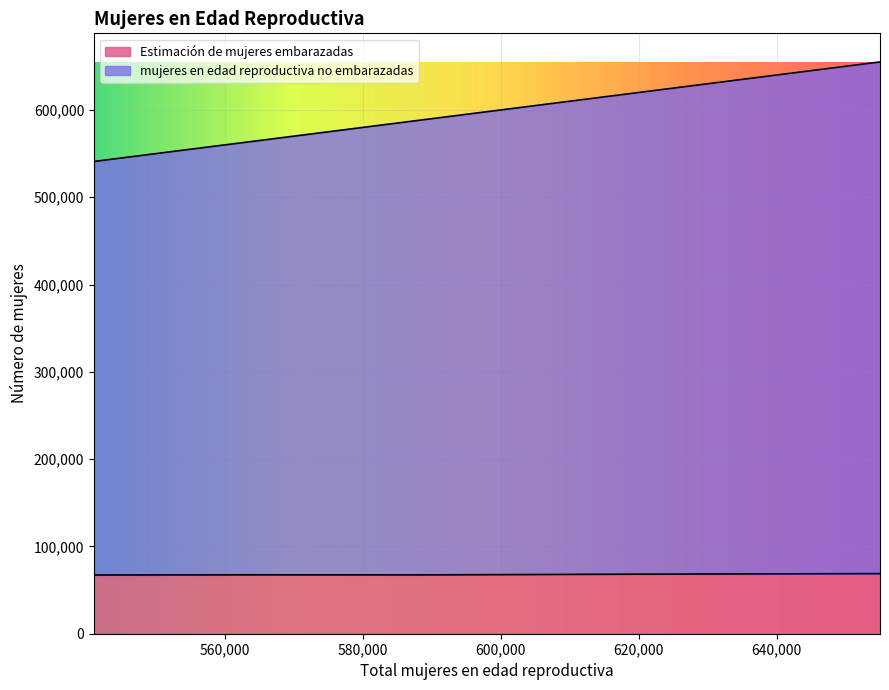

The Estimación de mujeres embarazadas series shows 111729.3 at 602000. True or false?

False